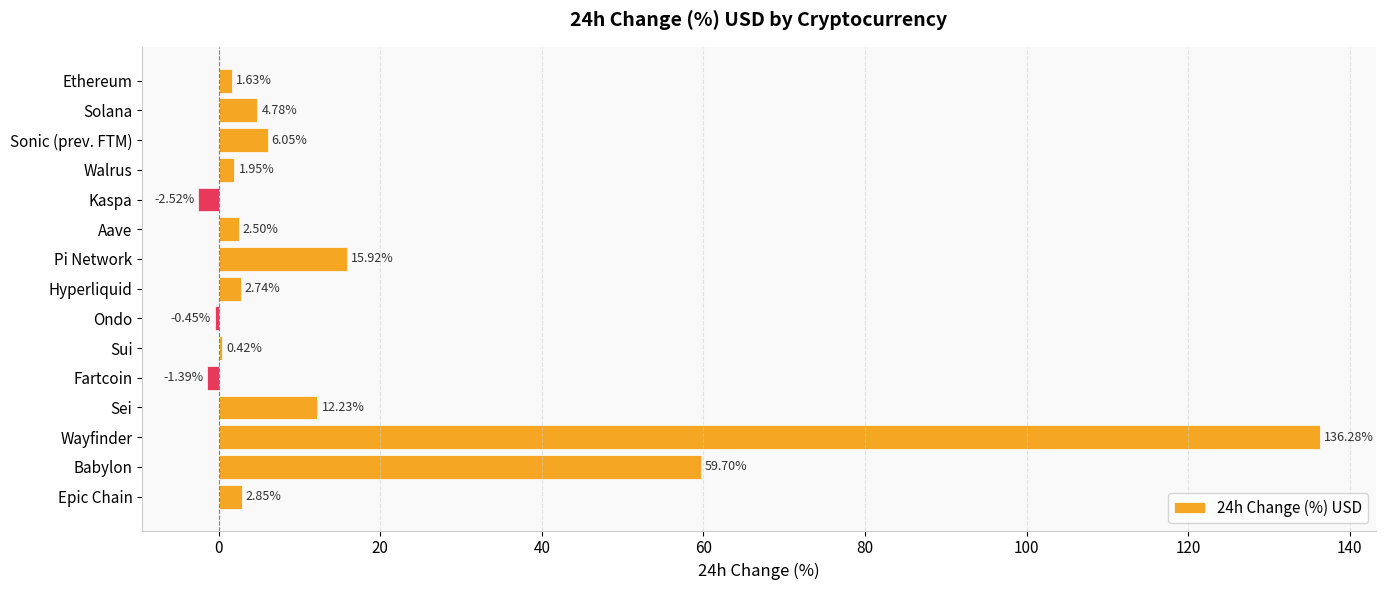

At which label is the value closest to 66?

Babylon